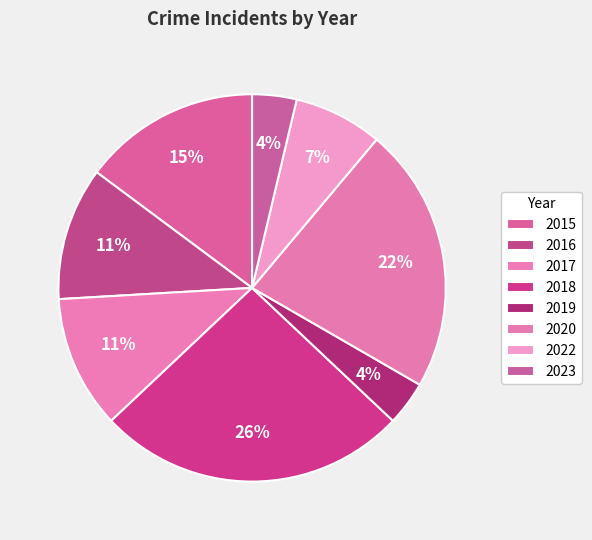

How many segments does this pie chart have?

8